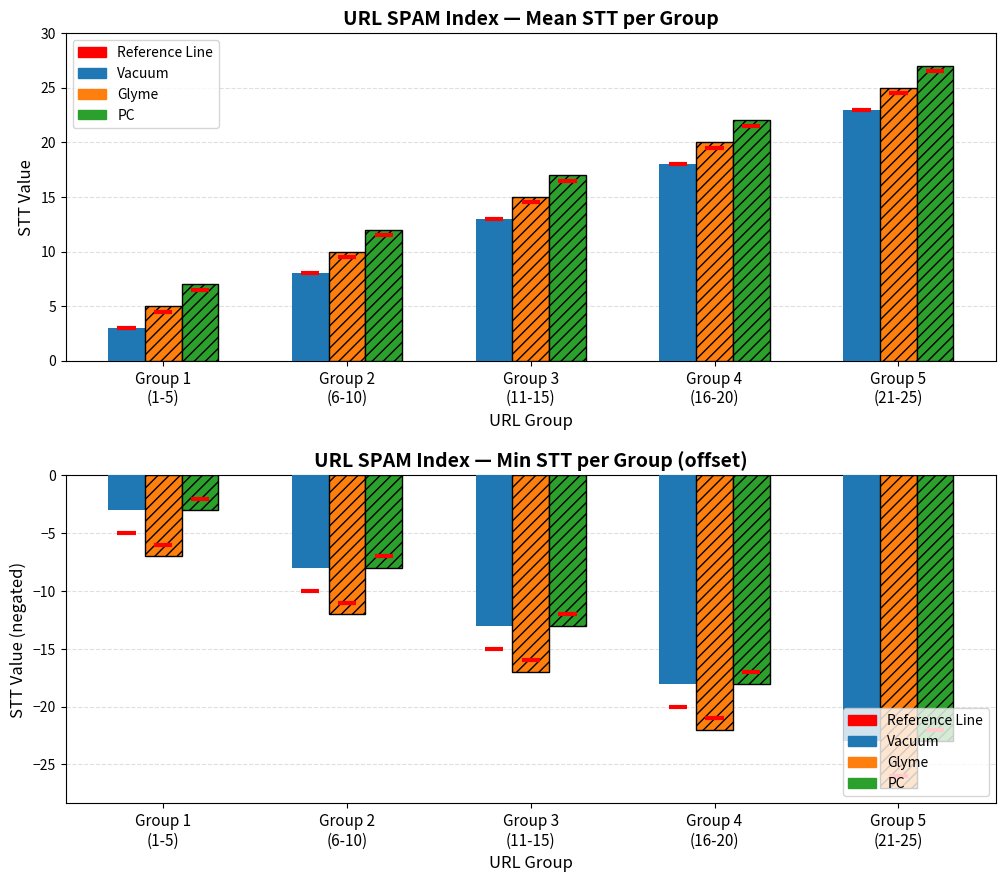

What is the label of the 3rd bar from the left?

Group 3
(11-15)